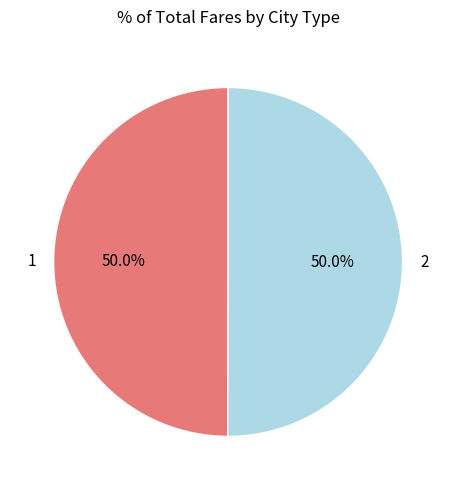

To the nearest percent, what percentage of the pie is 1?

50%